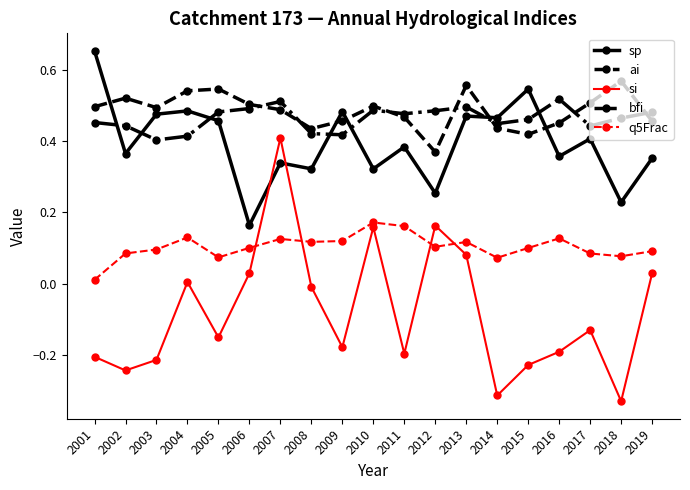

Which series changed the most between 2004 and 2009?

si